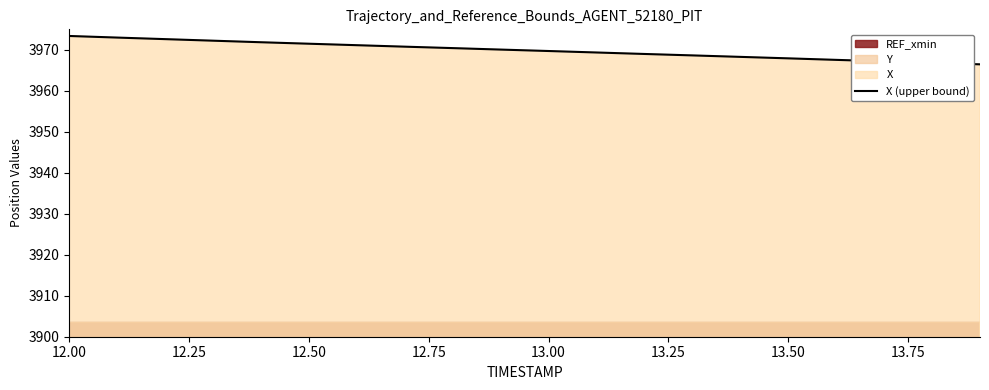

Reading right to left, transcribe all the data shown in this chart.

3966.5	3966.8	3967.2	3967.6	3967.9	3968.3	3968.6	3969.0	3969.3	3969.7	3970.1	3970.4	3970.8	3971.1	3971.5	3971.8	3972.2	3972.6	3973.0	3973.4